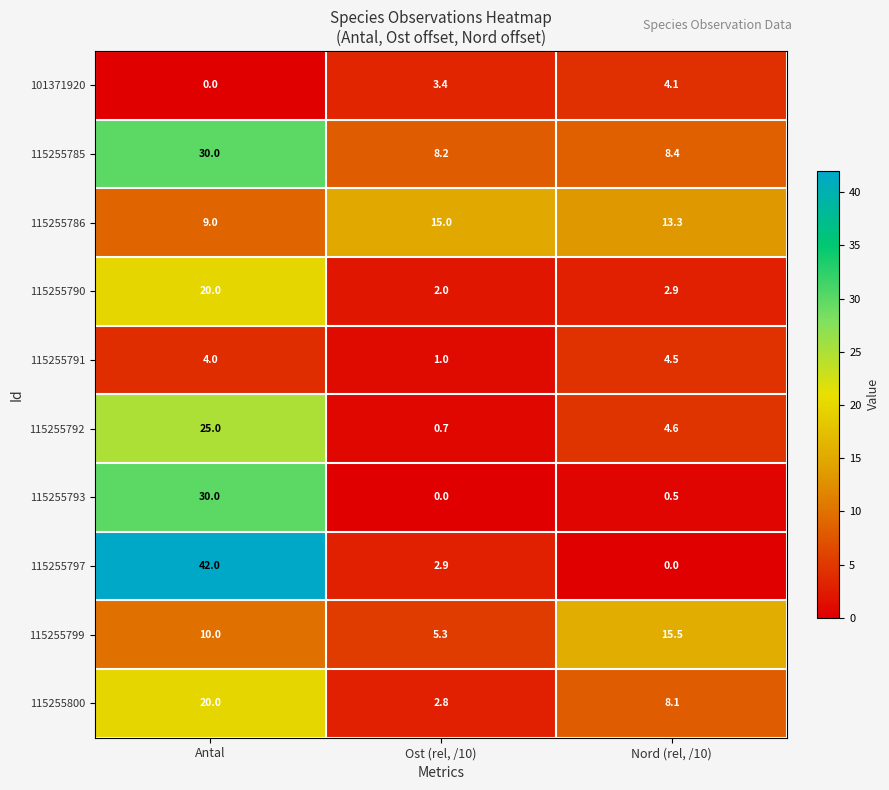

Reading right to left, extract all data points from this chart.

101371920: Nord (rel, /10)=4.1	Ost (rel, /10)=3.4	Antal=0.0
115255785: Nord (rel, /10)=8.4	Ost (rel, /10)=8.2	Antal=30.0
115255786: Nord (rel, /10)=13.3	Ost (rel, /10)=15.0	Antal=9.0
115255790: Nord (rel, /10)=2.9	Ost (rel, /10)=2.0	Antal=20.0
115255791: Nord (rel, /10)=4.5	Ost (rel, /10)=1.0	Antal=4.0
115255792: Nord (rel, /10)=4.6	Ost (rel, /10)=0.7	Antal=25.0
115255793: Nord (rel, /10)=0.5	Ost (rel, /10)=0.0	Antal=30.0
115255797: Nord (rel, /10)=0.0	Ost (rel, /10)=2.9	Antal=42.0
115255799: Nord (rel, /10)=15.5	Ost (rel, /10)=5.3	Antal=10.0
115255800: Nord (rel, /10)=8.1	Ost (rel, /10)=2.8	Antal=20.0